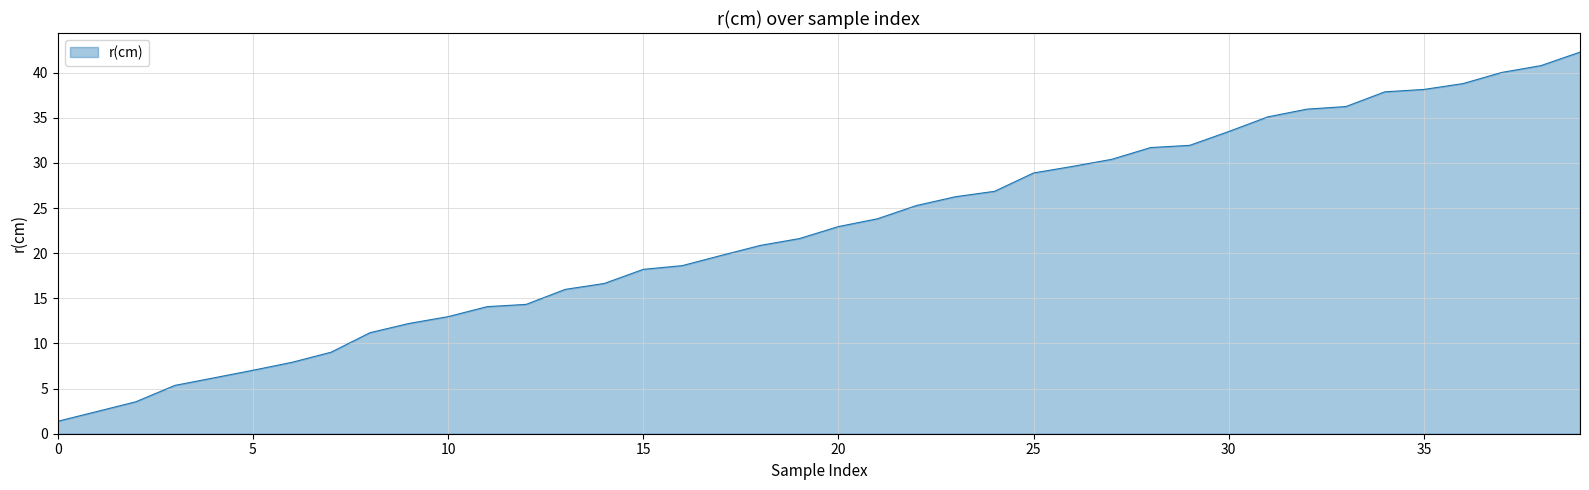

Reading left to right, extract all data points from this chart.

1.4	2.5	3.5	5.4	6.2	7.0	7.9	9.0	11.2	12.2	13.0	14.1	14.3	16.0	16.6	18.2	18.6	19.8	20.9	21.6	23.0	23.8	25.3	26.3	26.9	28.9	29.6	30.4	31.7	32.0	33.5	35.1	36.0	36.3	37.9	38.1	38.8	40.0	40.8	42.3